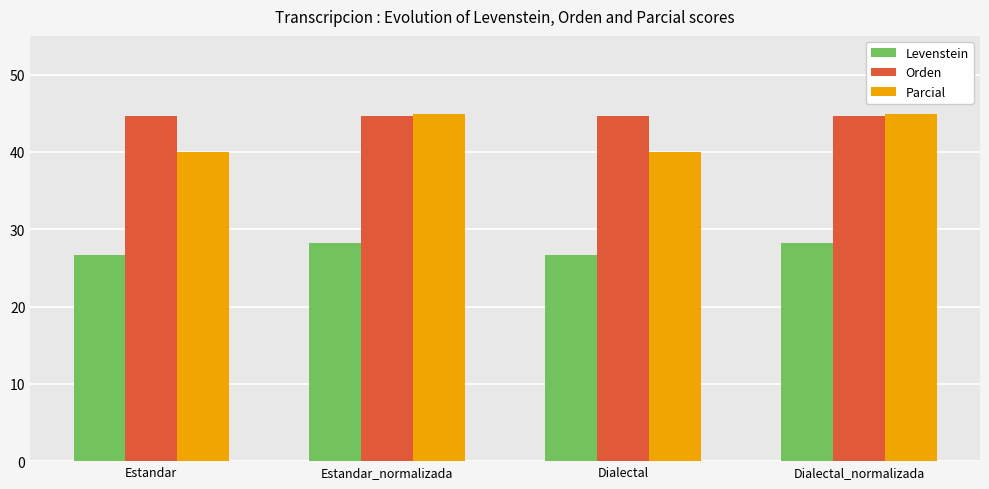

What position from the right is Dialectal?

2